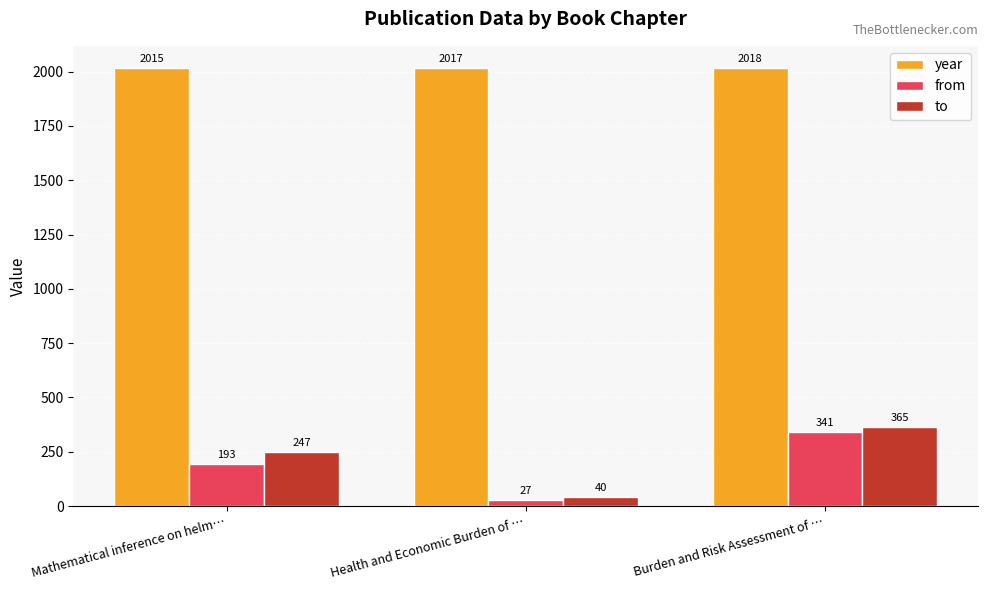

Reading left to right, extract all data points from this chart.

year: 2015	2017	2018
from: 193	27	341
to: 247	40	365